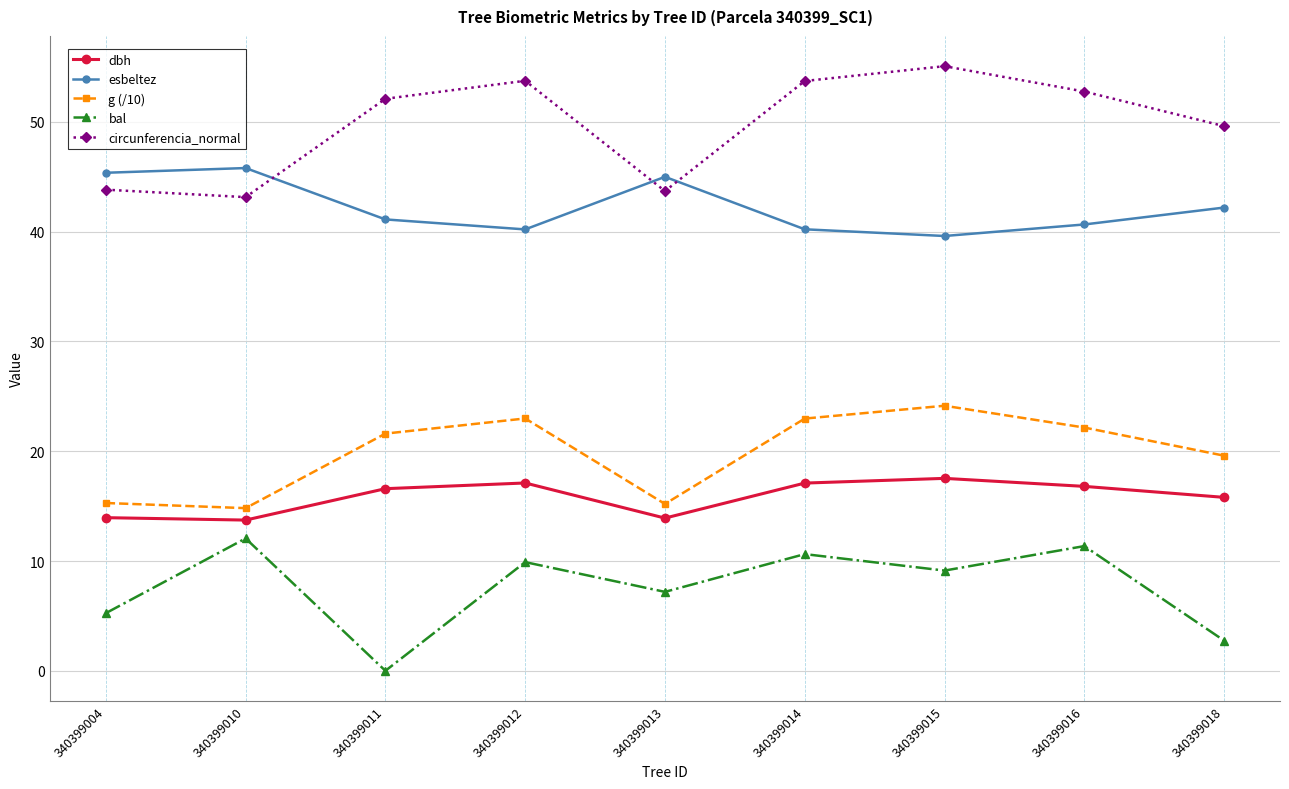

In esbeltez, how many points are lower than both neighbors (excluding endpoints)?

2